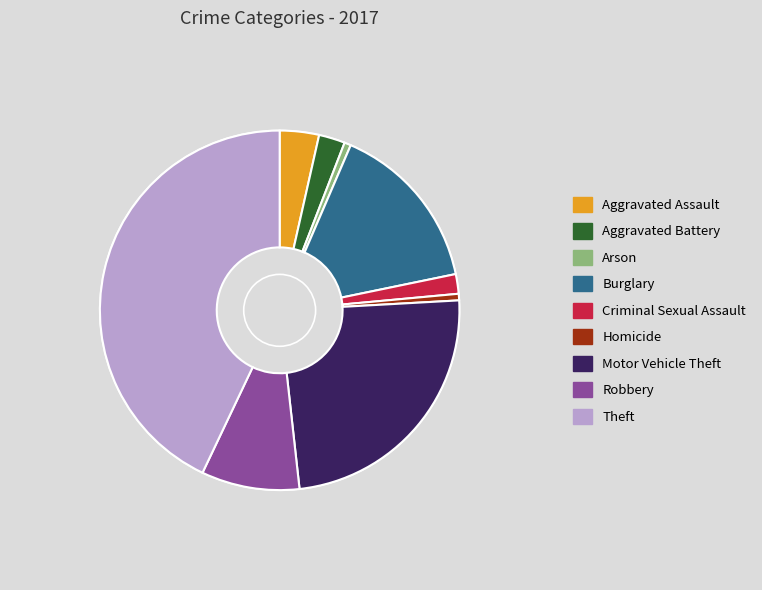

Which slice is the smallest?

Arson